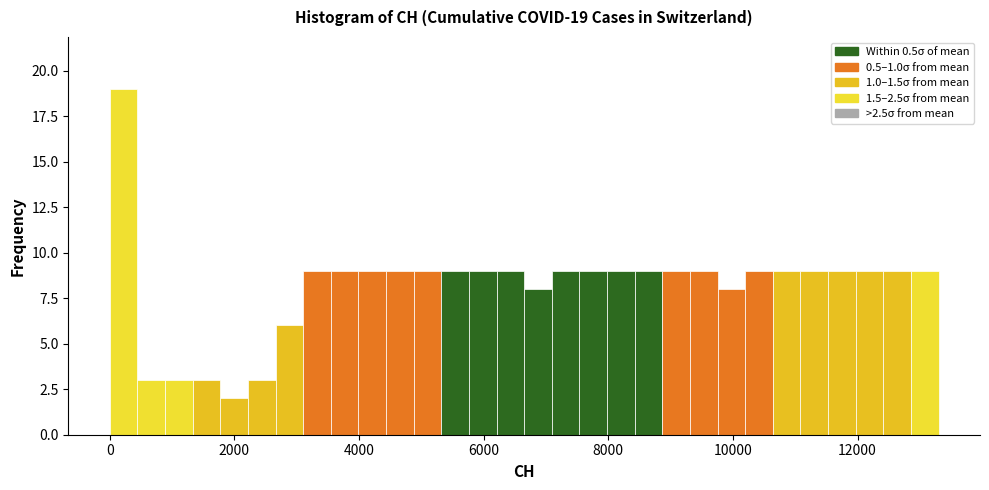

Around what value on the x-axis is the tallest bar? Give the approximate position of its centre, as read against the axis.

200